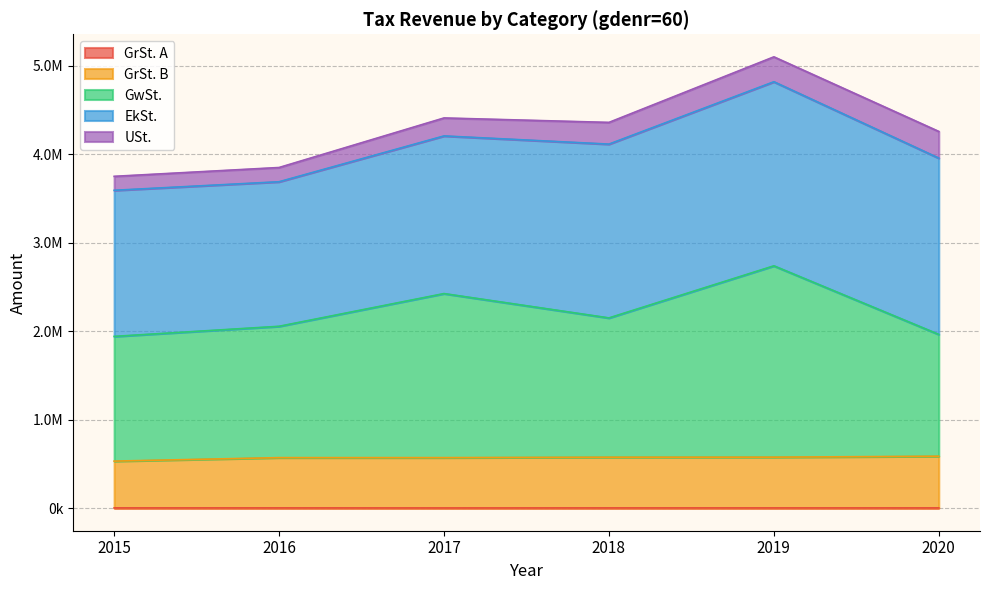

What is the approximate value of GrSt. A at 2017?

2198.3